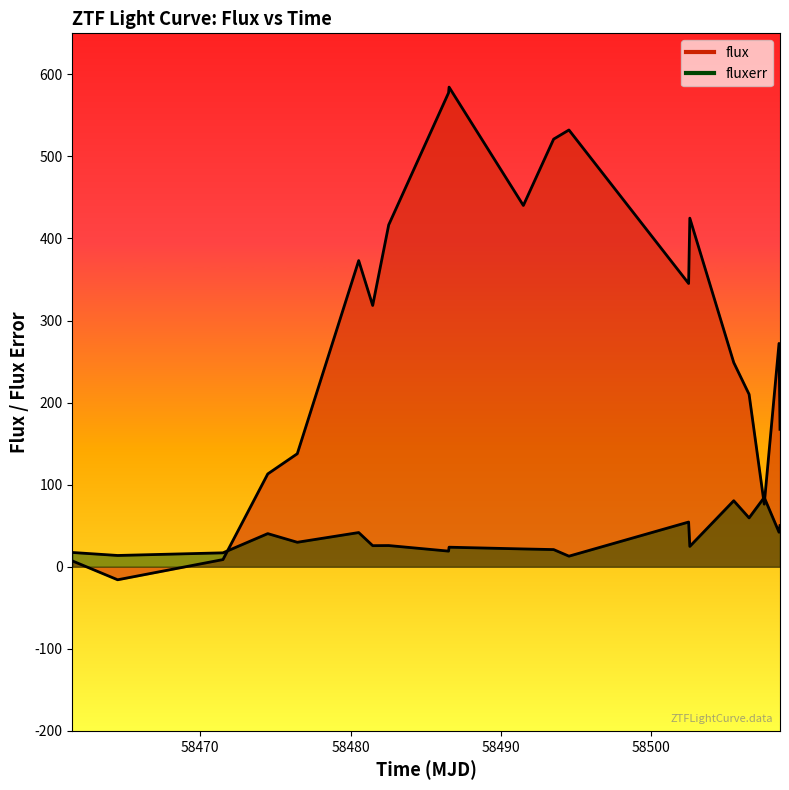

Reading left to right, extract all data points from this chart.

flux_line: 7.2	-15.9	8.7	113.1	137.7	373.1	318.4	416.6	577.5	584.4	440.3	521.1	532.2	345.2	424.8	248.9	210.1	76.3	272.2	167.4
fluxerr_line: 17.4	13.8	17.0	40.4	29.8	41.7	25.7	25.9	19.1	23.8	21.7	20.9	12.9	54.5	24.8	80.5	59.6	84.5	42.1	50.2